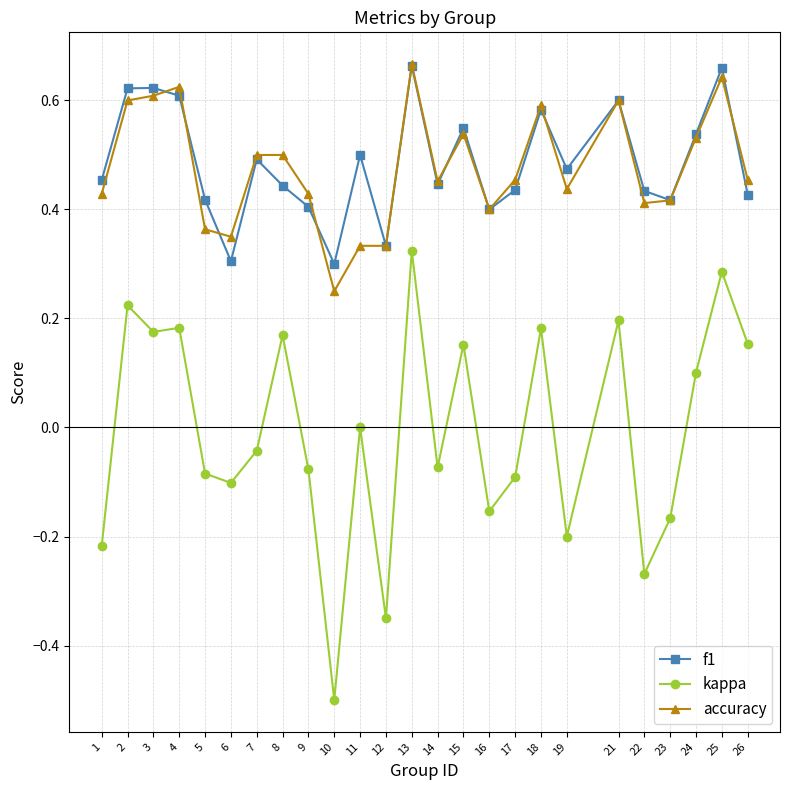

True or false: kappa has more than 0 points higher than both neighbors.

True